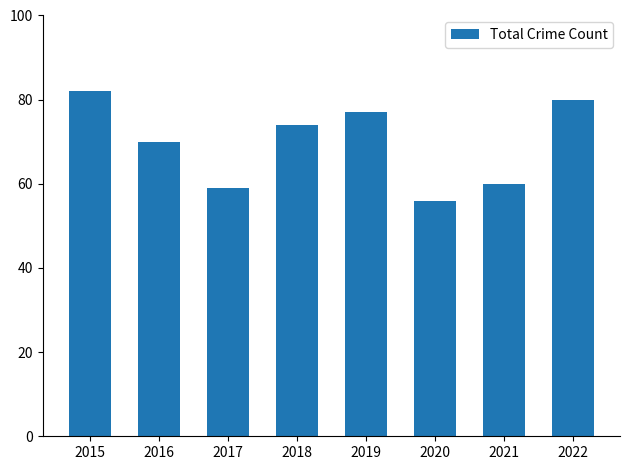

Where is the data nearest to the value 69?

2016